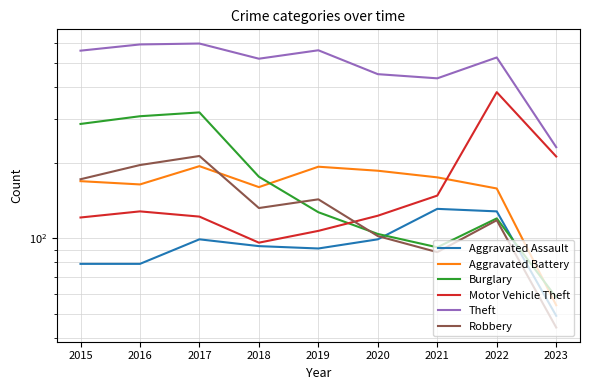

What is the sum of all Theft values?

4483